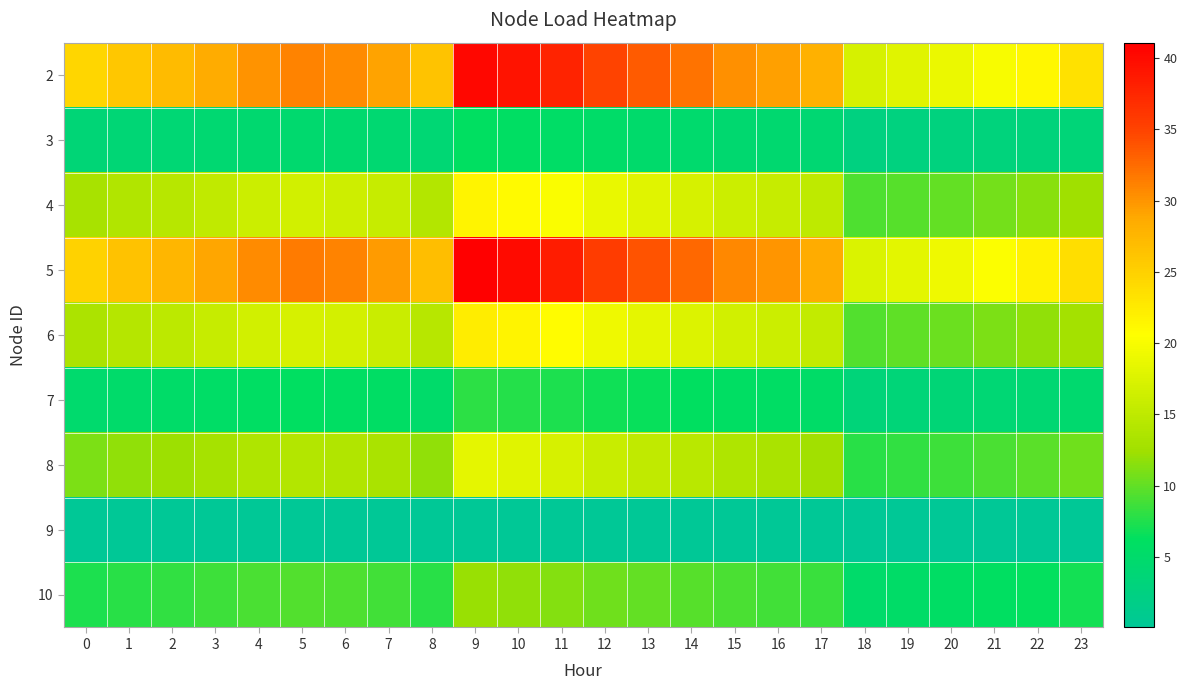

At which category does the chart reach its minimum across all series?

18